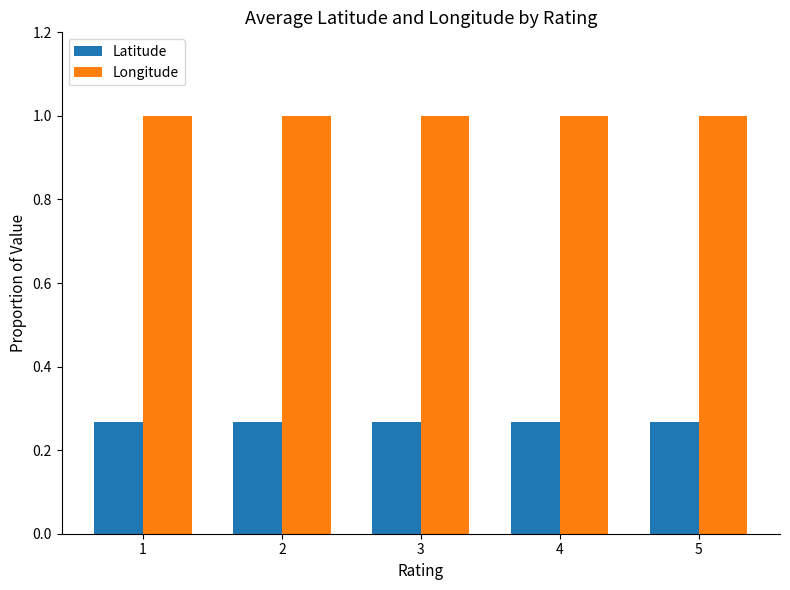

Is the value of Latitude at 4 greater than the value of Longitude at 4?

No